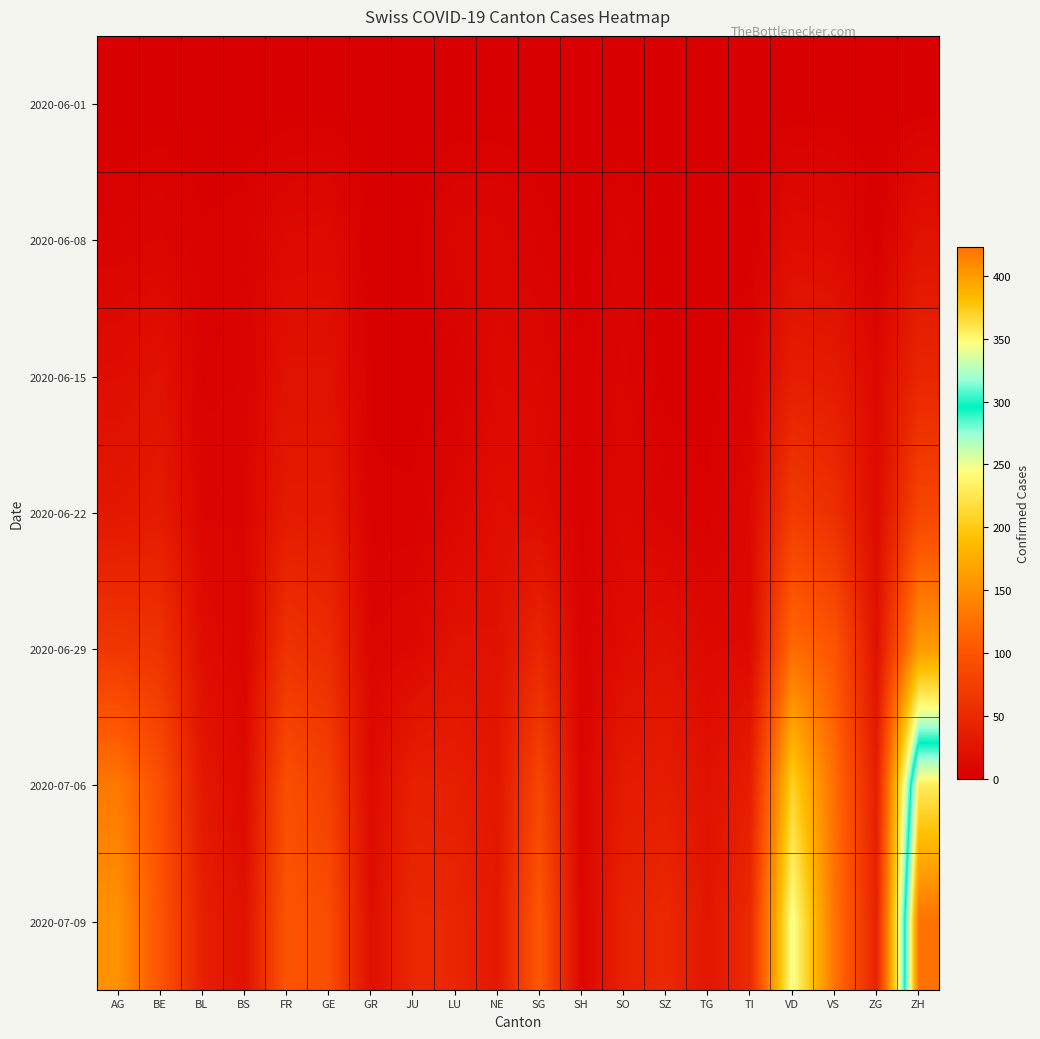

Between JU and ZG, which is larger?

JU